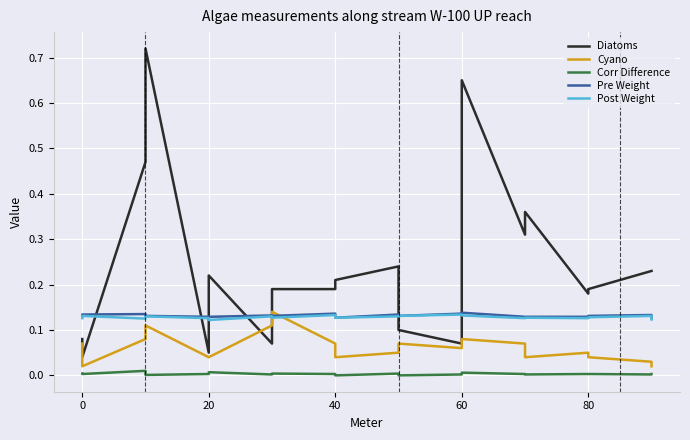

Count the Corr Difference values in the range 0 to 1.

20